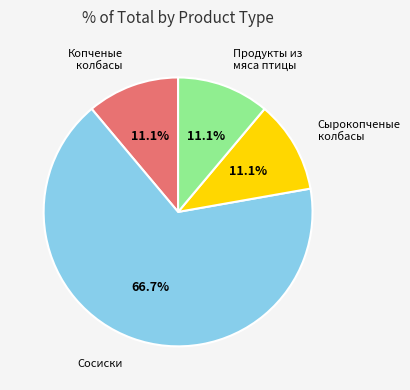

Which category has the biggest portion of the pie?

Сосиски